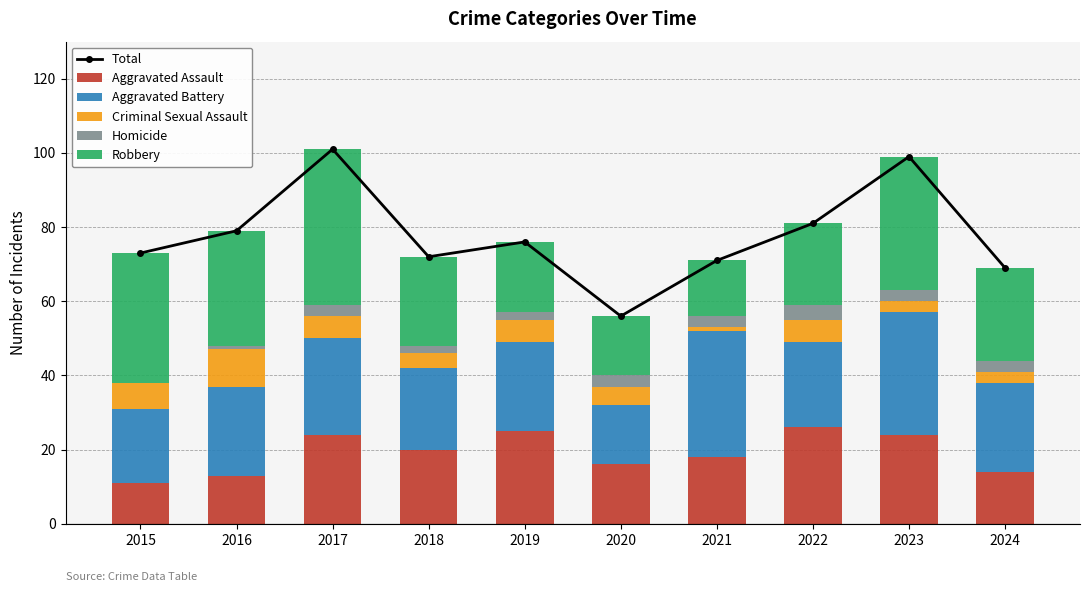

At how many categories does at least one series exceed 61?

9